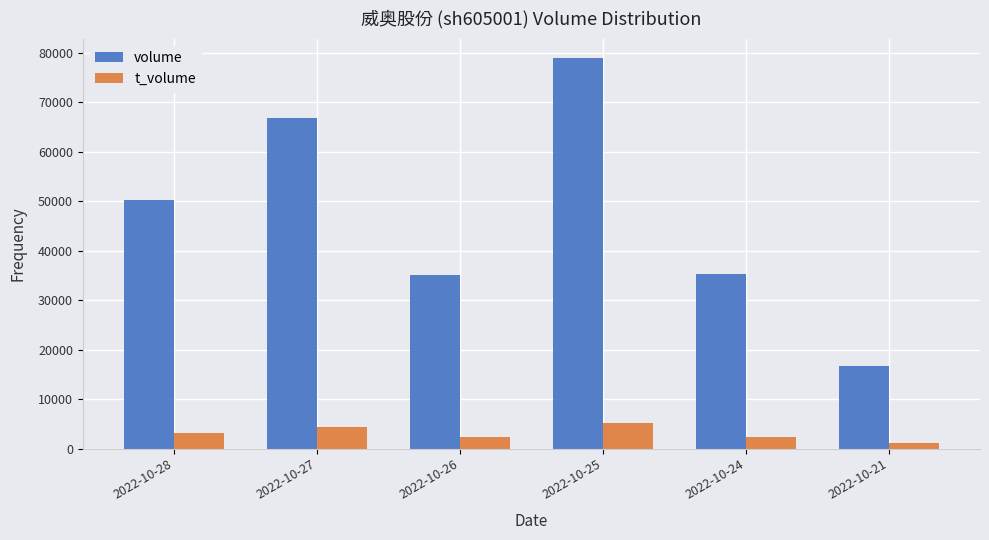

What is the sum of all volume values?

283116